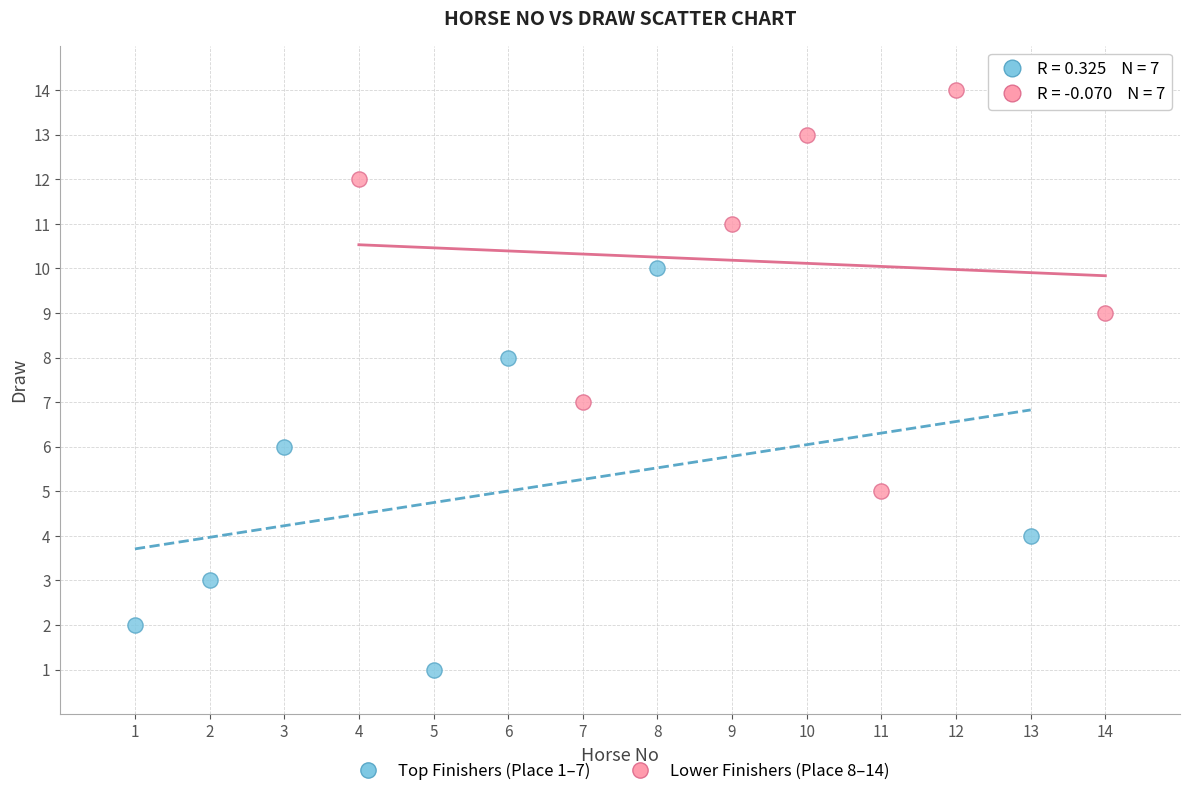

Which series reaches the maximum Y coordinate?

Lower Finishers (Place 8–14)